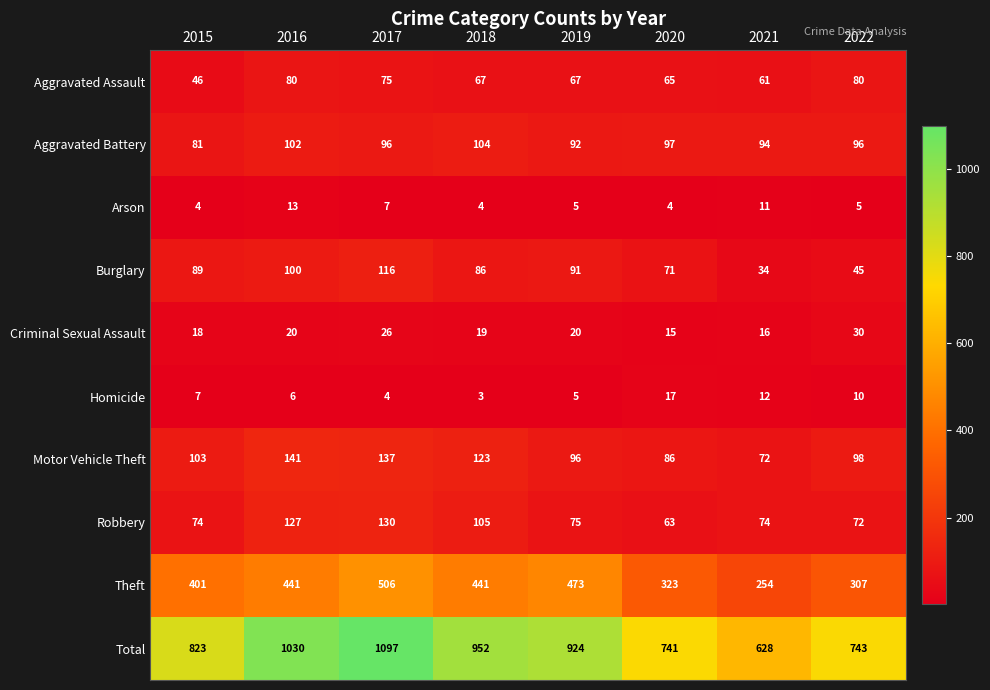

What is the maximum value shown in the chart?

1097